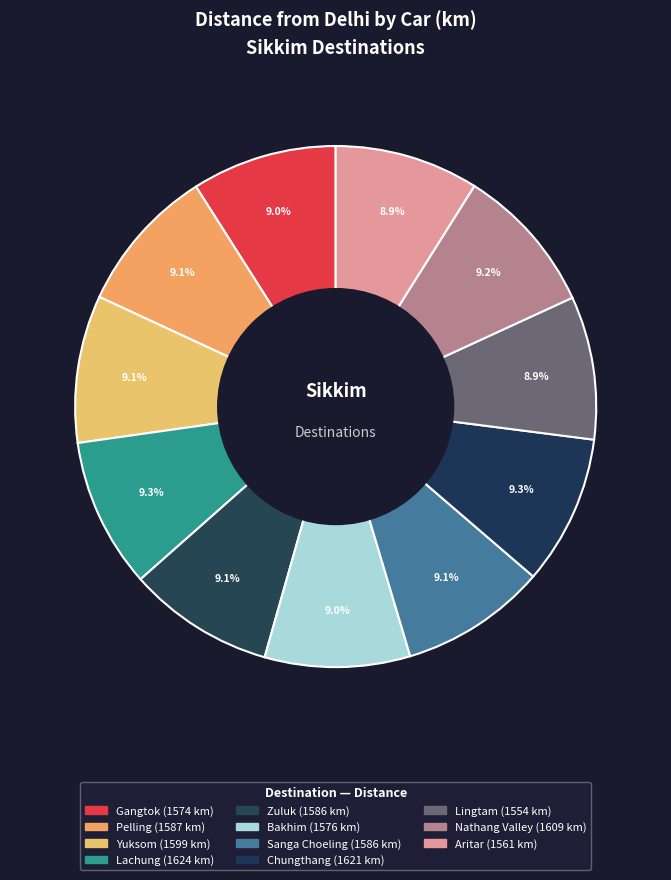

Rank the categories by value from highest to lowest.

Lachung, Chungthang, Nathang Valley, Yuksom, Pelling, Zuluk, Sanga Choeling, Bakhim, Gangtok, Aritar, Lingtam